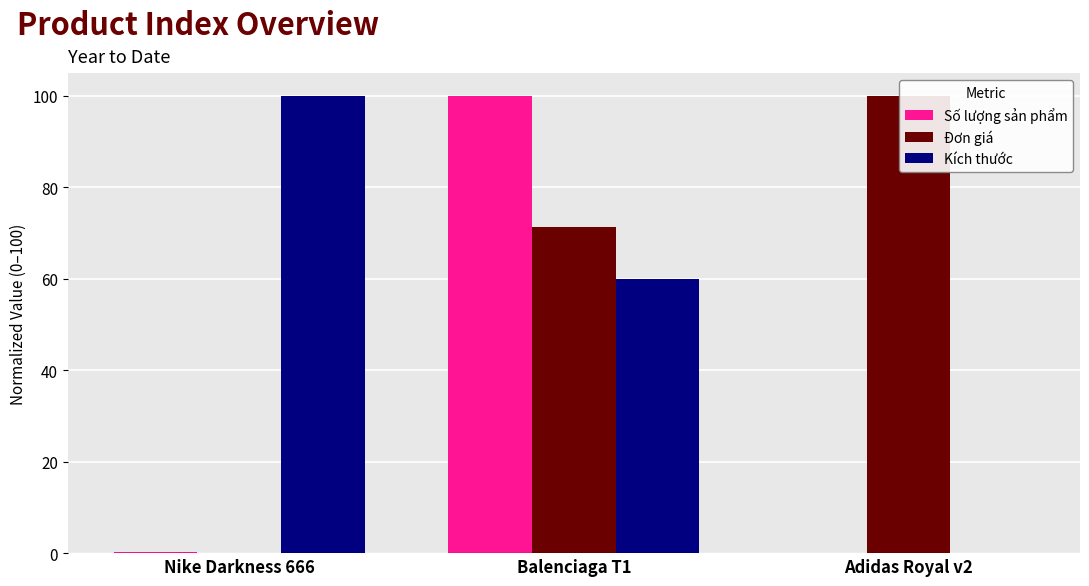

What position from the right is Adidas Royal v2?

1